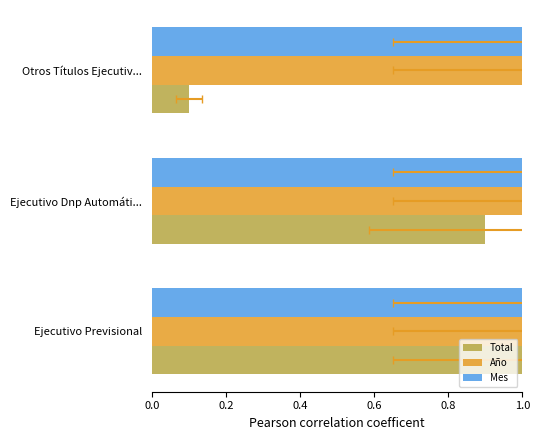

True or false: Año has a value of 0.1 at 0.0.

False